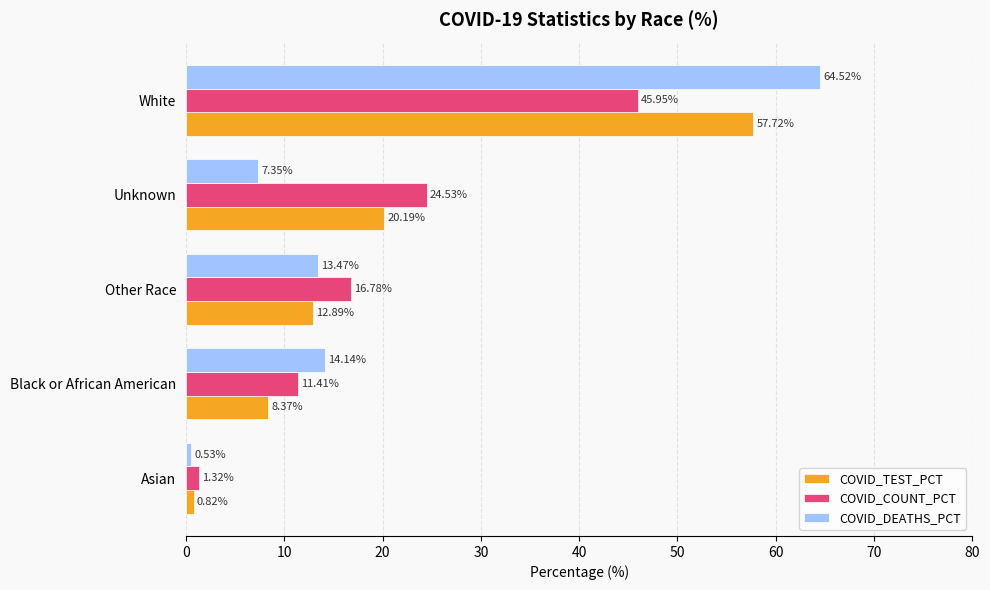

At which label is COVID_TEST_PCT closest to 29?

Unknown